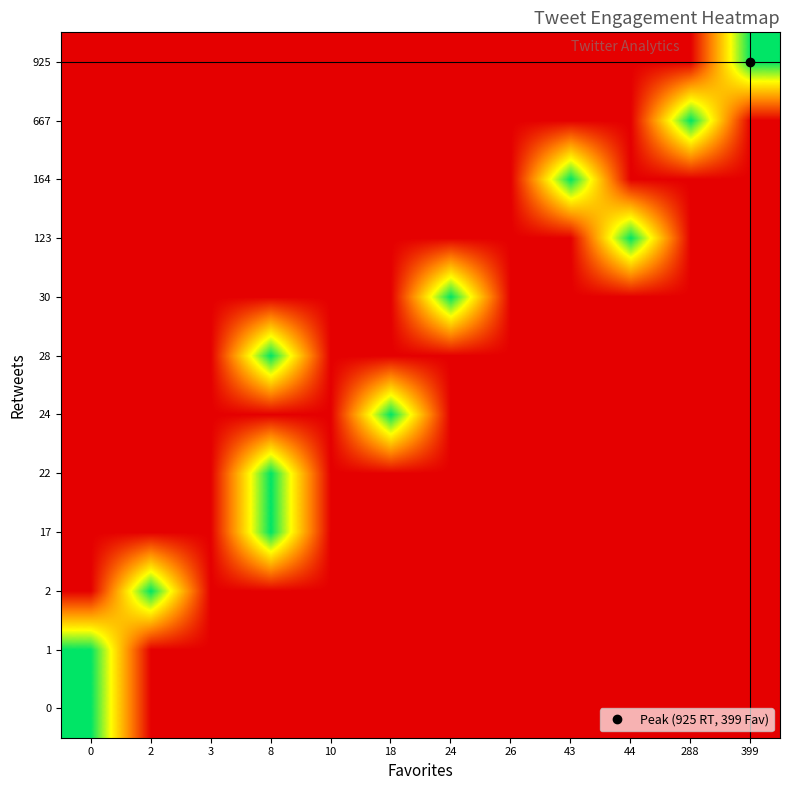

At which category is the sum across all series the highest?

8